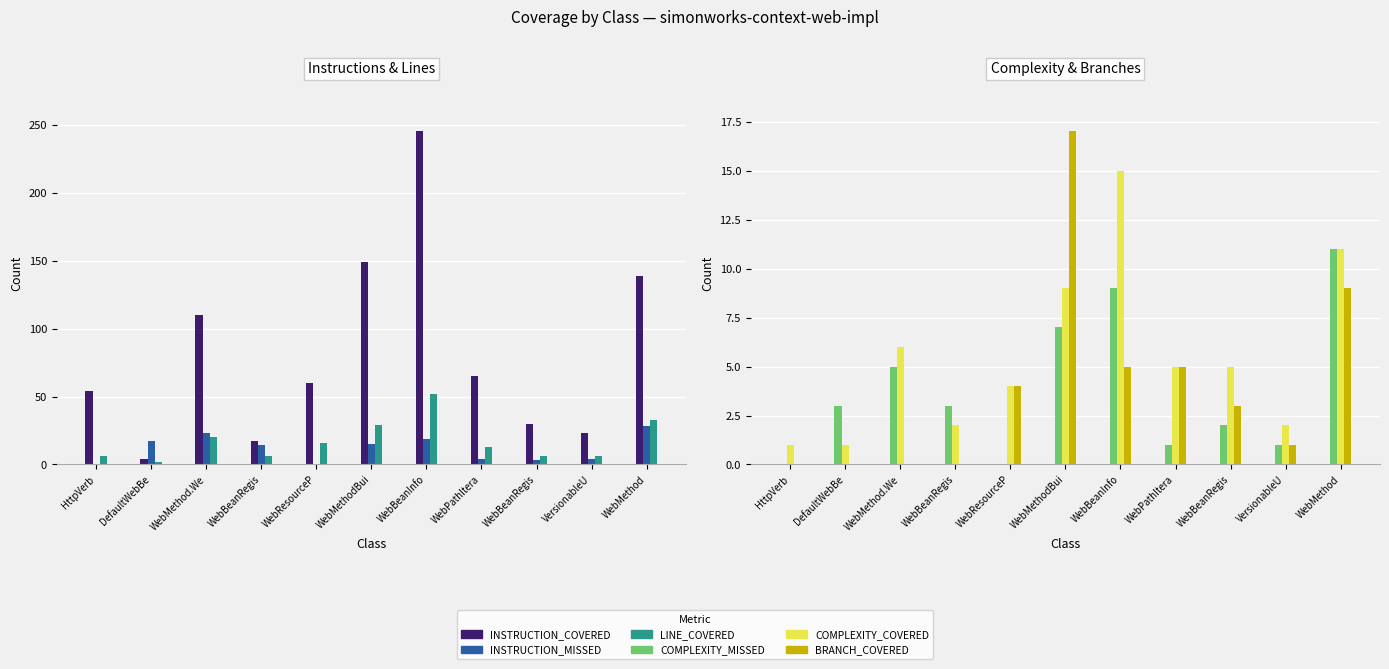

Between WebBeanRegis and WebResourceP, which is larger?

WebResourceP